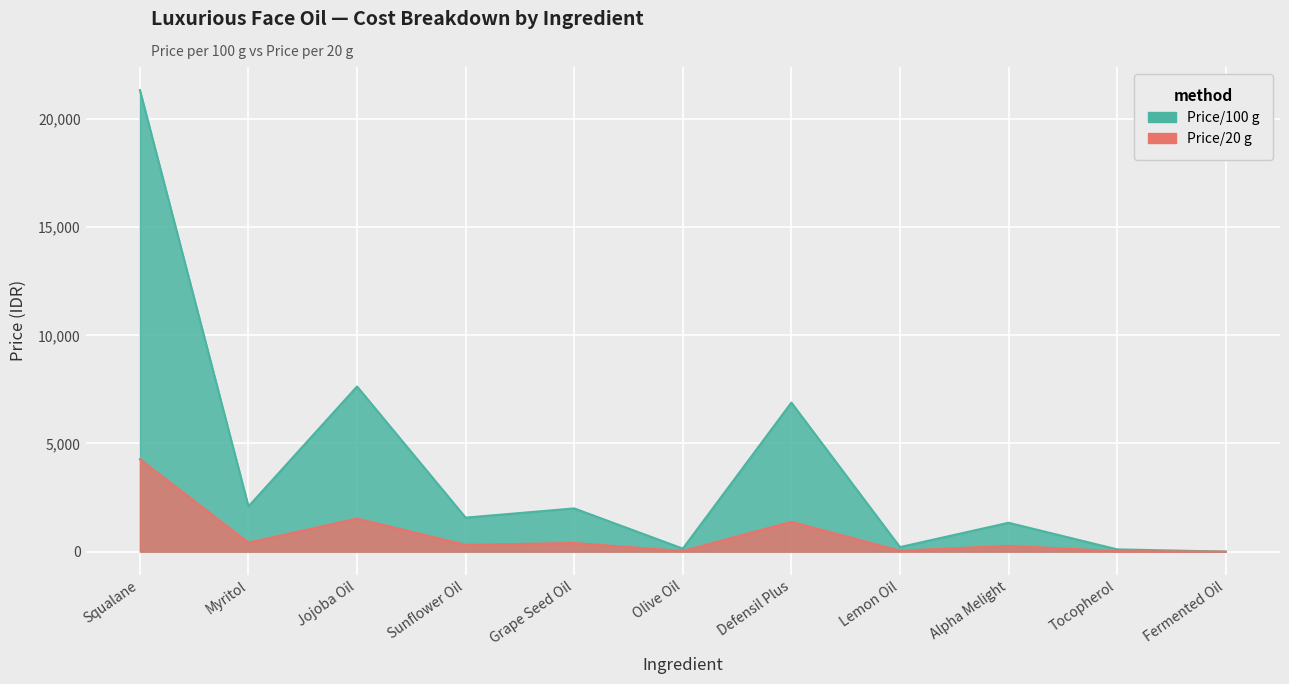

Is the value of Price/20 g at Grape Seed Oil greater than the value of Price/100 g at Lemon Oil?

Yes